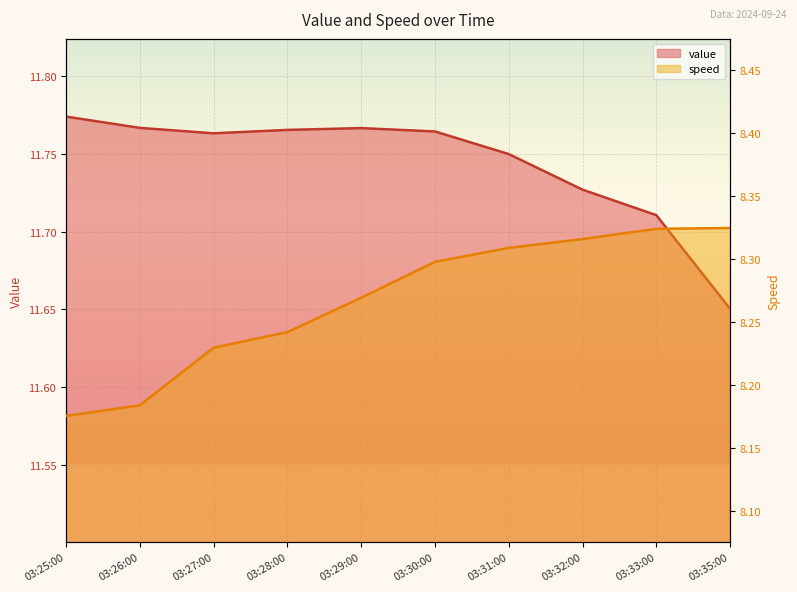

How many distinct data groups are displayed?

2